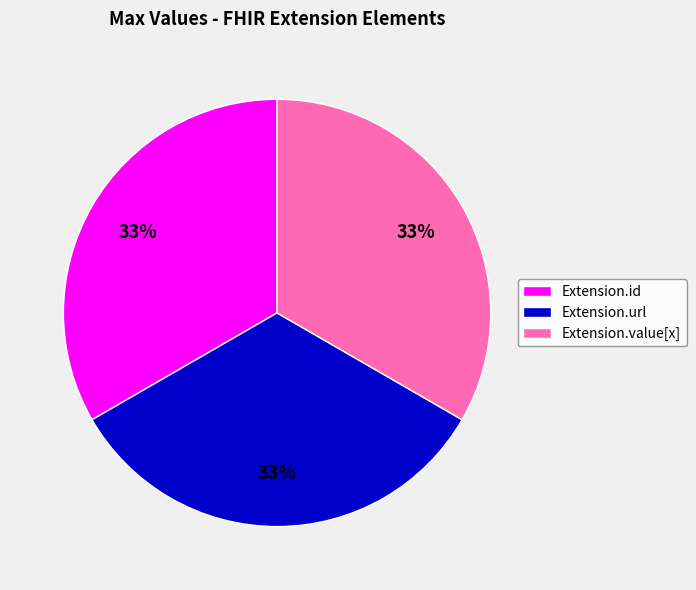

To the nearest percent, what is the combined percentage of Extension.value[x] and Extension.url?

67%